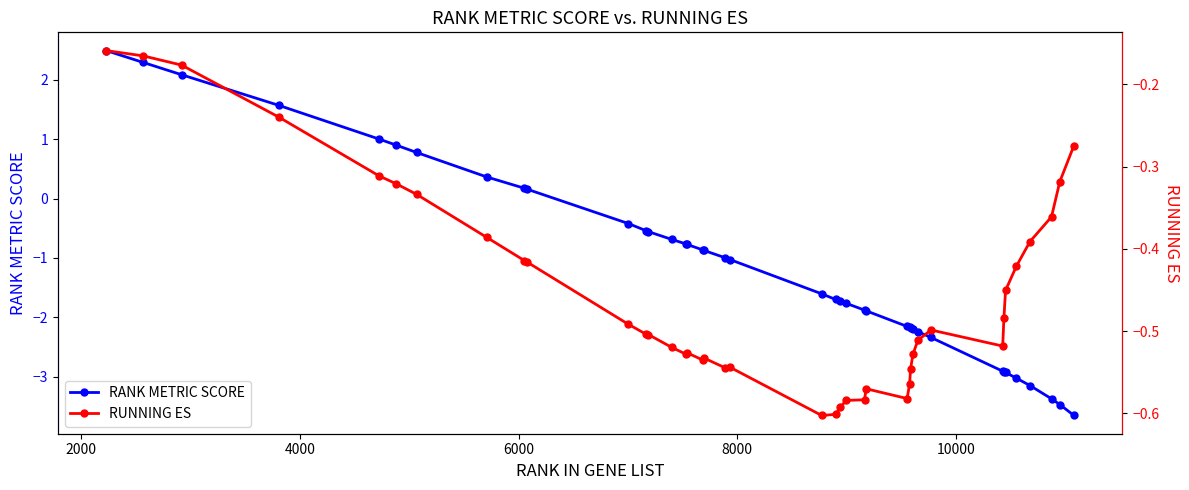

What is the lowest value of the RANK METRIC SCORE series?

-3.7